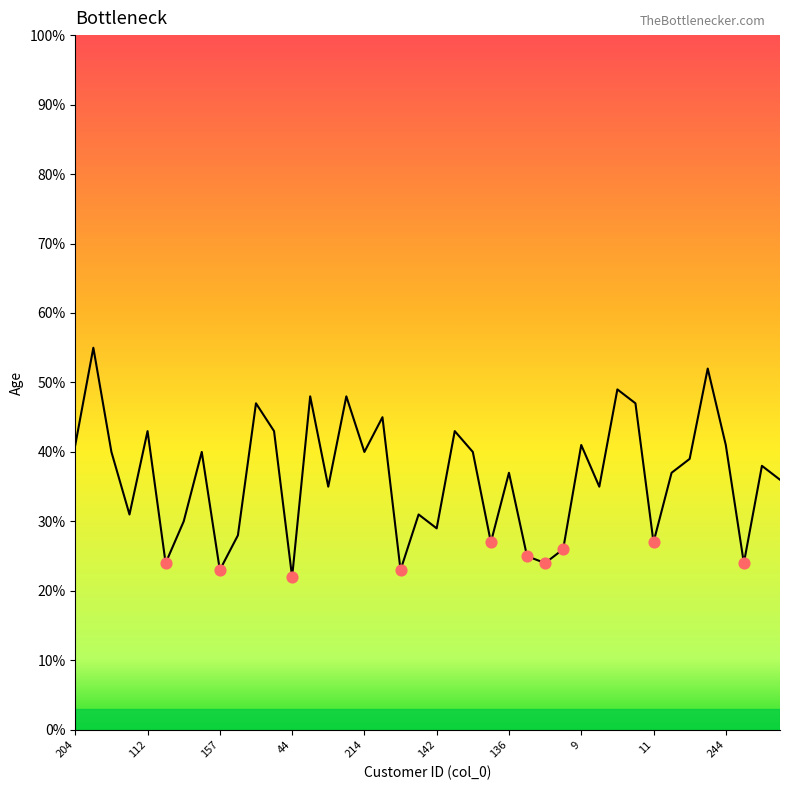

What is the maximum value shown in the chart?

55